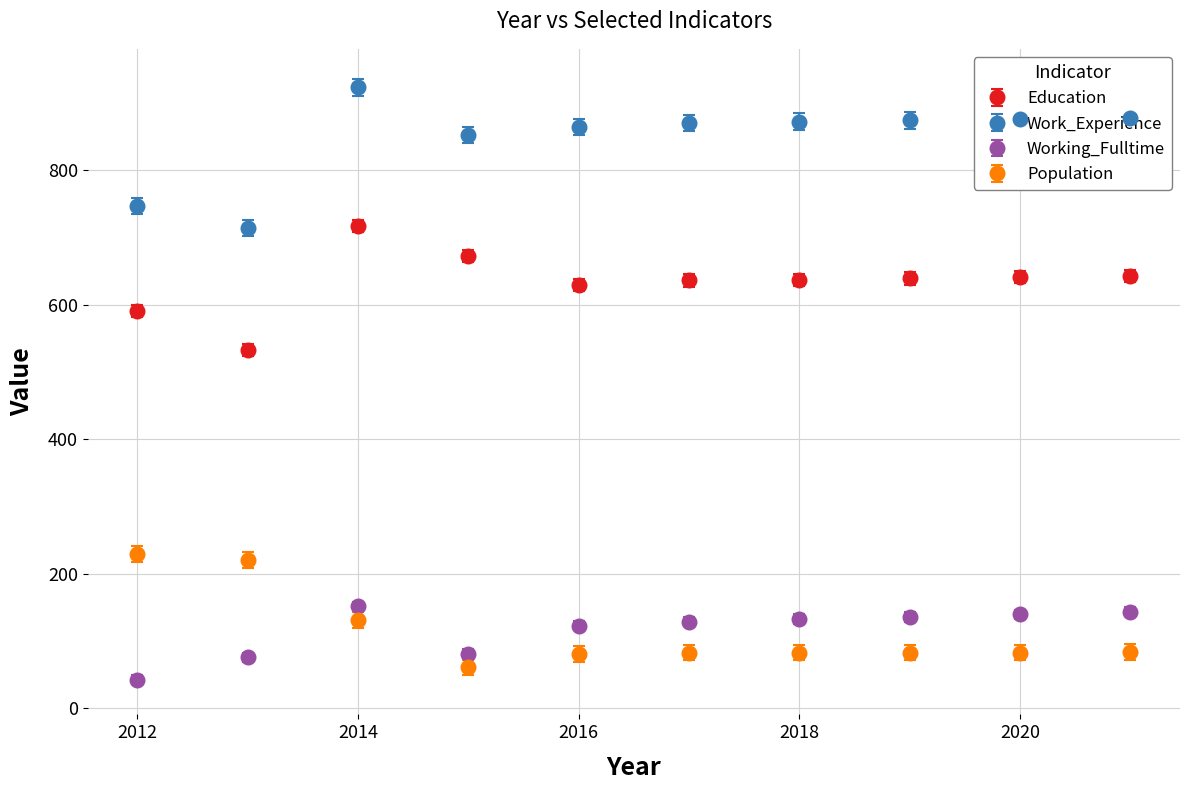

What are all the series names shown in the legend?

Education, Work_Experience, Working_Fulltime, Population